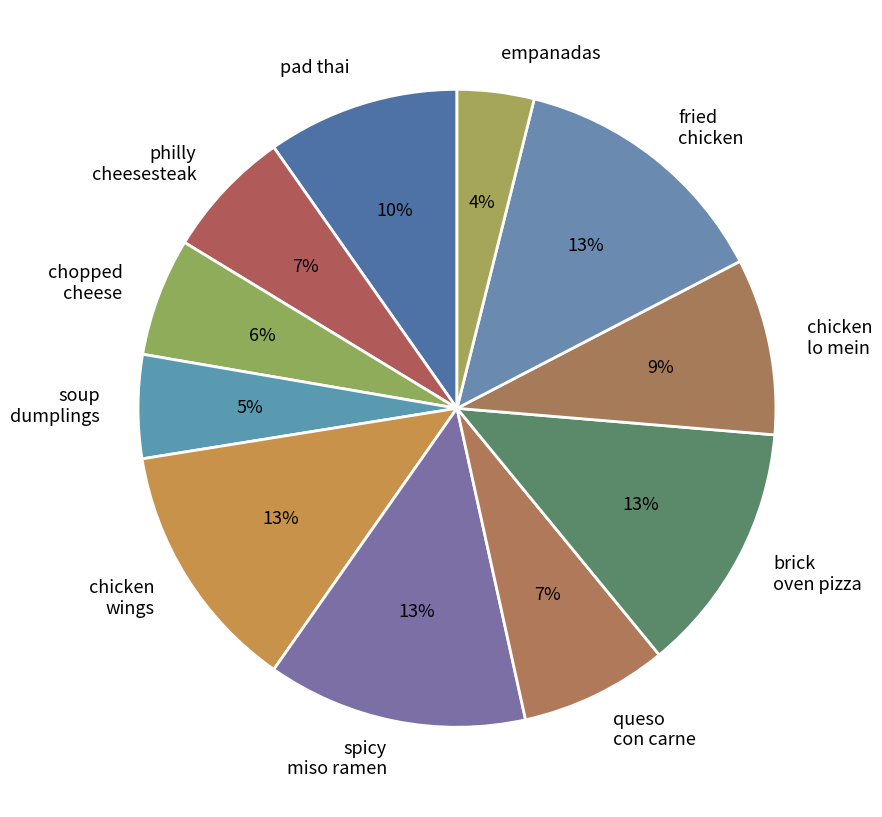

What is the smallest slice in the pie chart?

empanadas